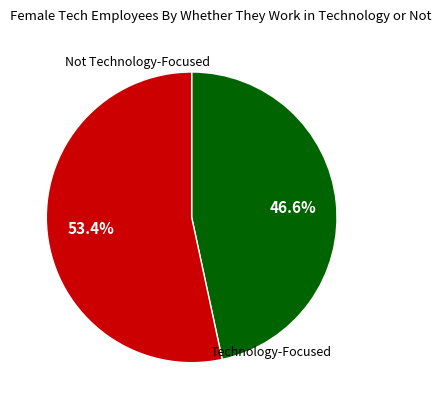

Does any single category account for the majority?

Yes